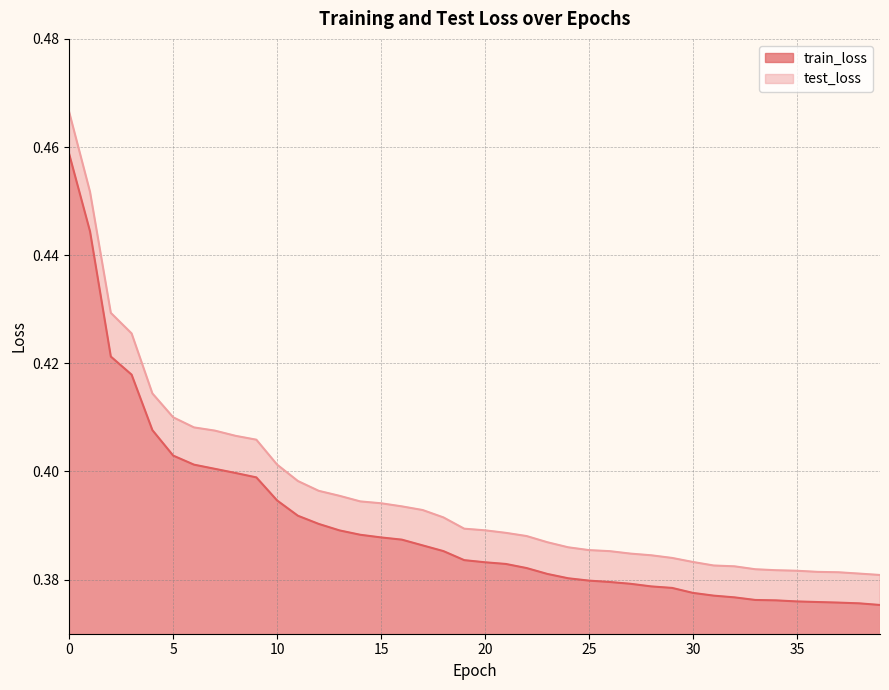

Count the train_loss values in the range 0 to 1.

40